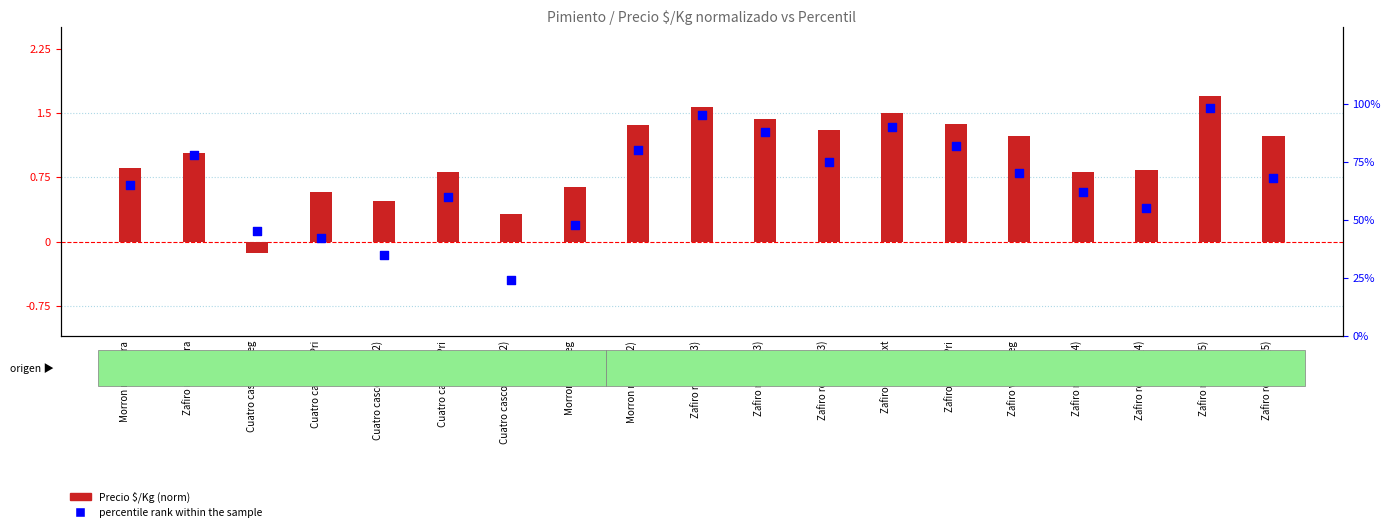

Which series contains the highest Y value?

percentile rank within the sample